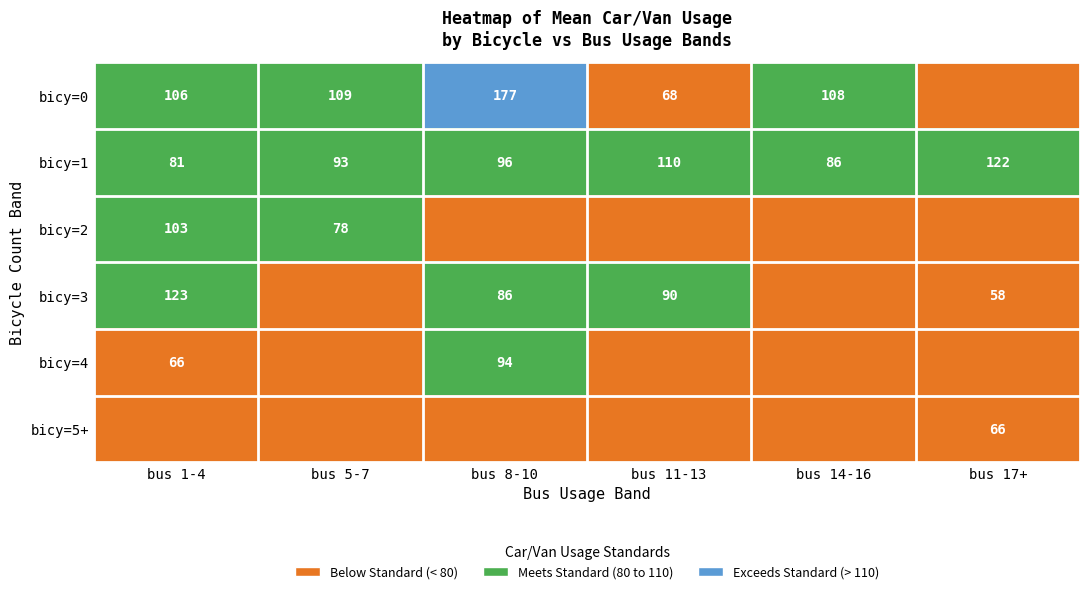

What is the highest value of the bicy=1 series?

122